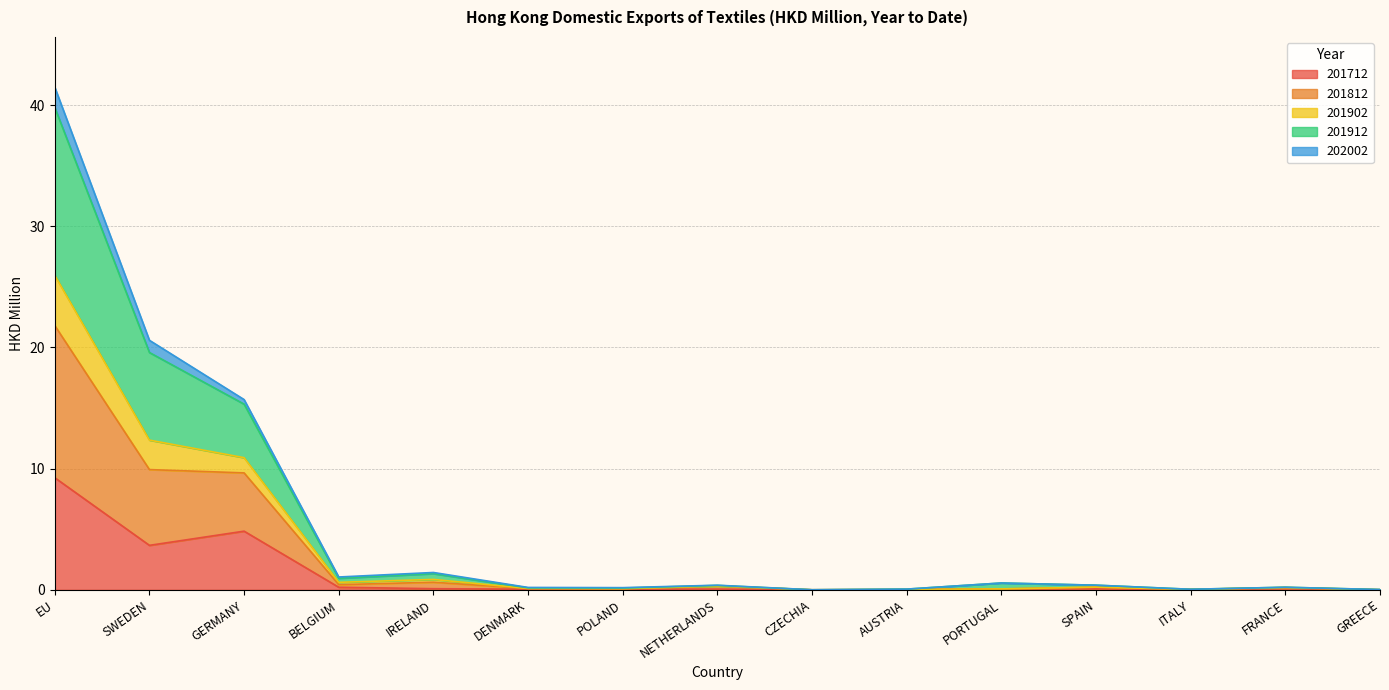

Which category has the highest value in the 201712 series?

EU